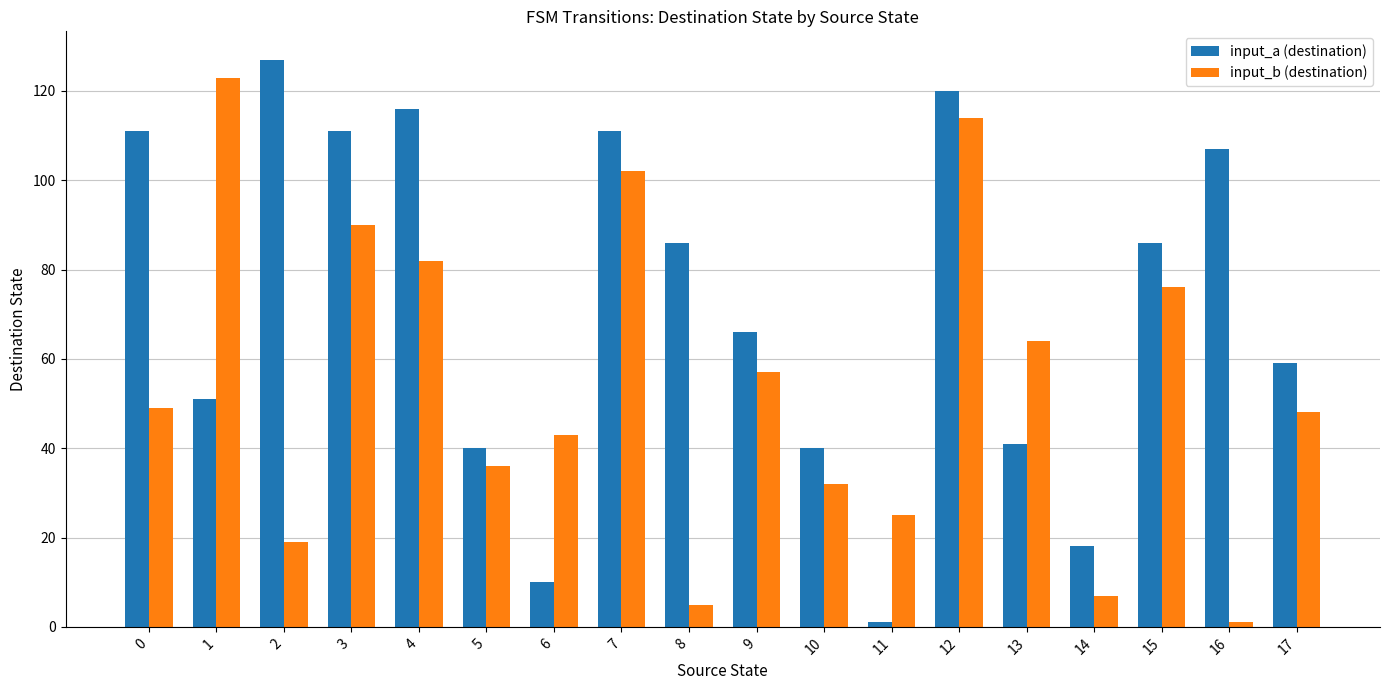

What is the difference between the second highest and second lowest values in the input_a (destination) series?

110